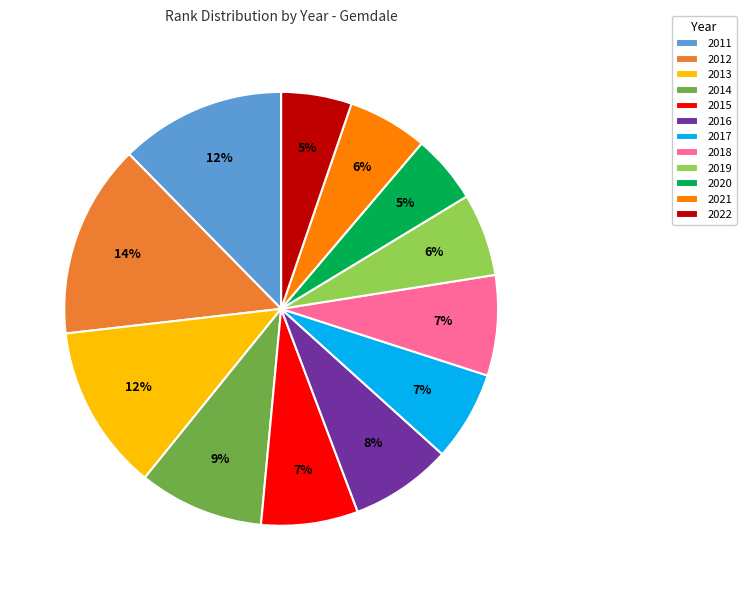

How many segments does this pie chart have?

12